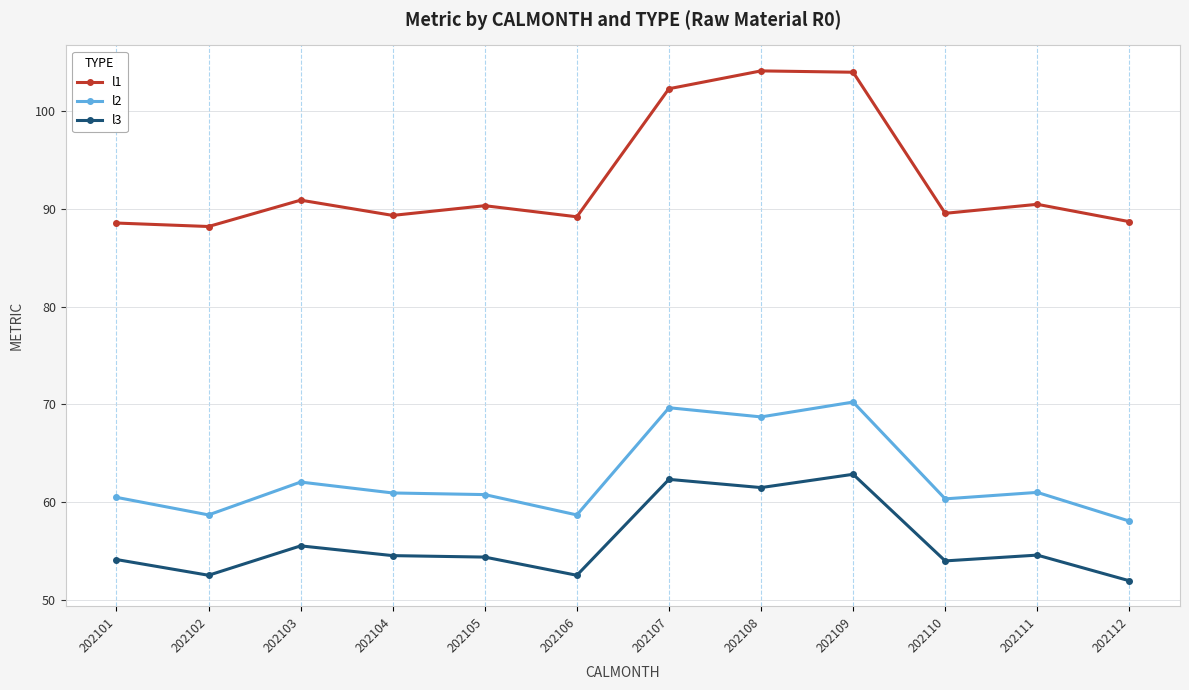

Is it true that l1 equals 104.0 at 202109?

True